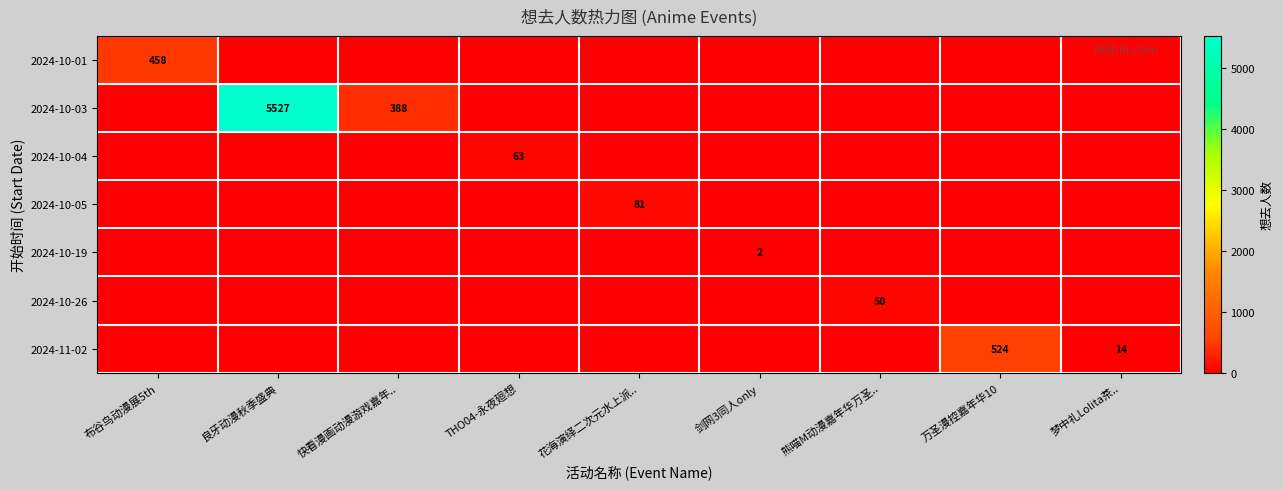

Count the number of data series in this chart.

7